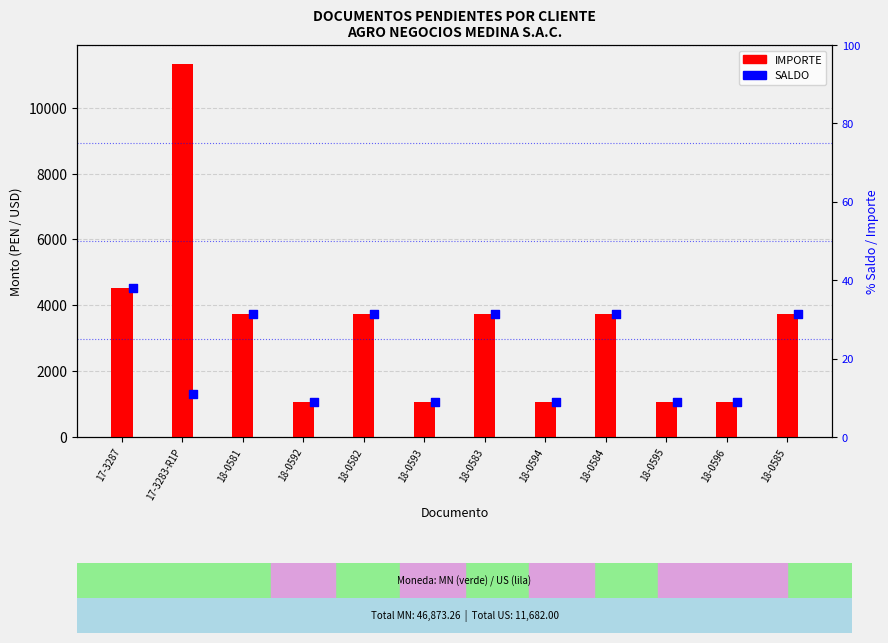

Which series has the widest spread of Y values?

IMPORTE